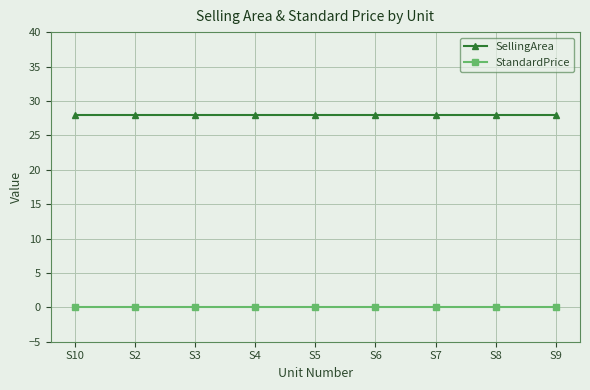

What is the maximum value shown in the chart?

28